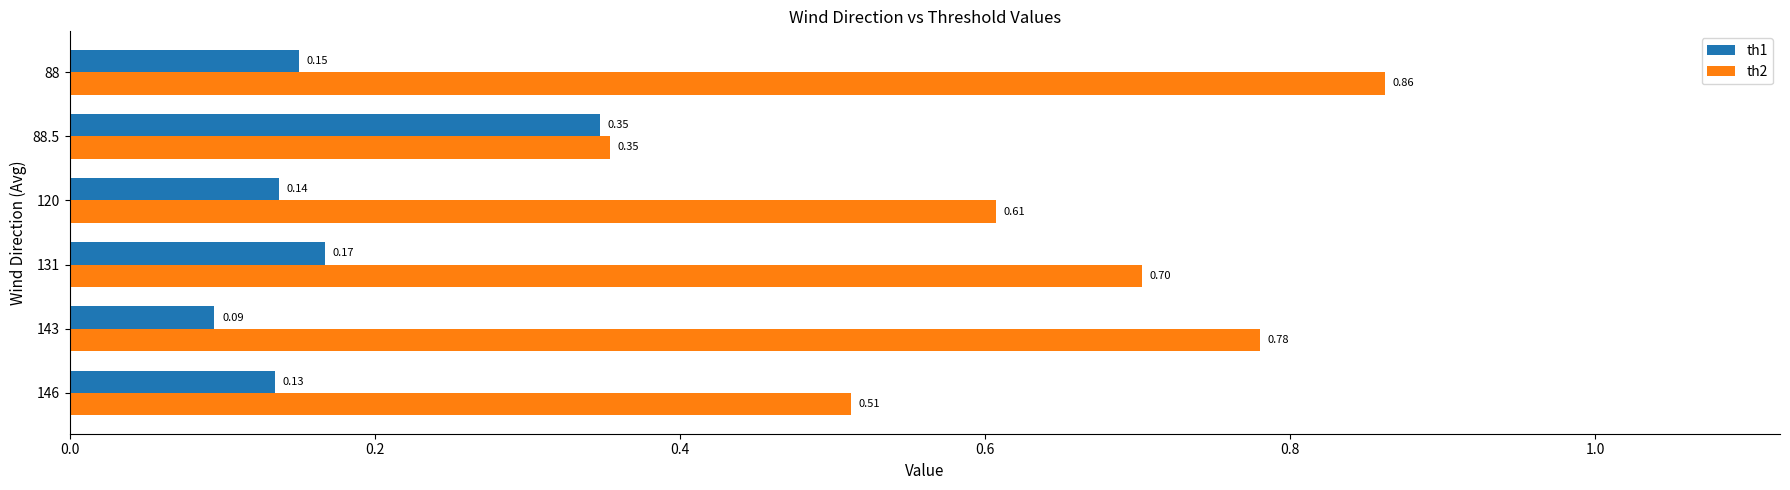

List the series in order of their overall mean, lowest first.

th1, th2